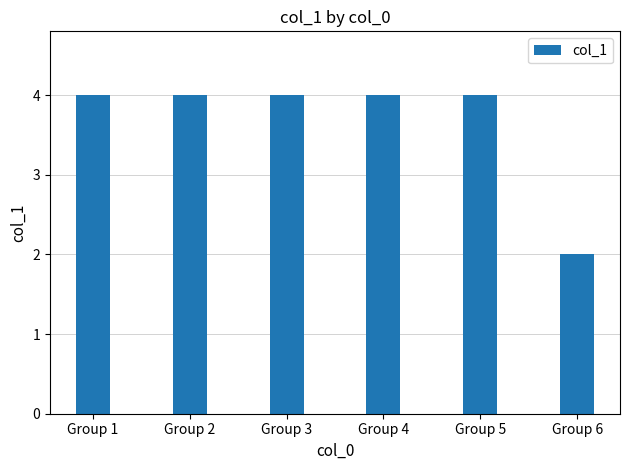

Reading right to left, extract all data points from this chart.

Group 6=2	Group 5=4	Group 4=4	Group 3=4	Group 2=4	Group 1=4